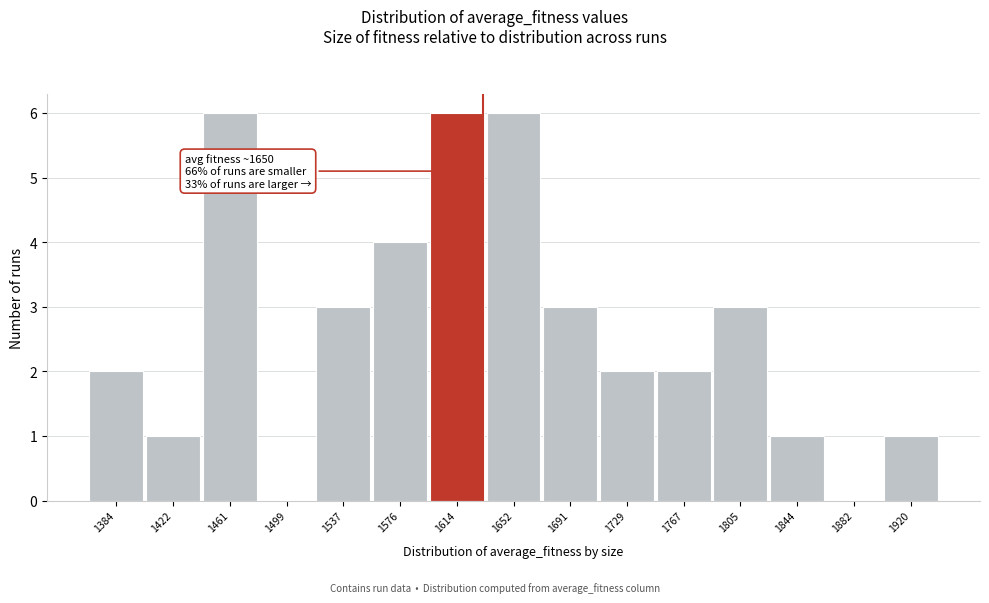

Reading left to right, what are all the values shown in this chart?

1384=2	1422=1	1461=6	1499=0	1537=3	1576=4	1614=6	1652=6	1691=3	1729=2	1767=2	1805=3	1844=1	1882=0	1920=1